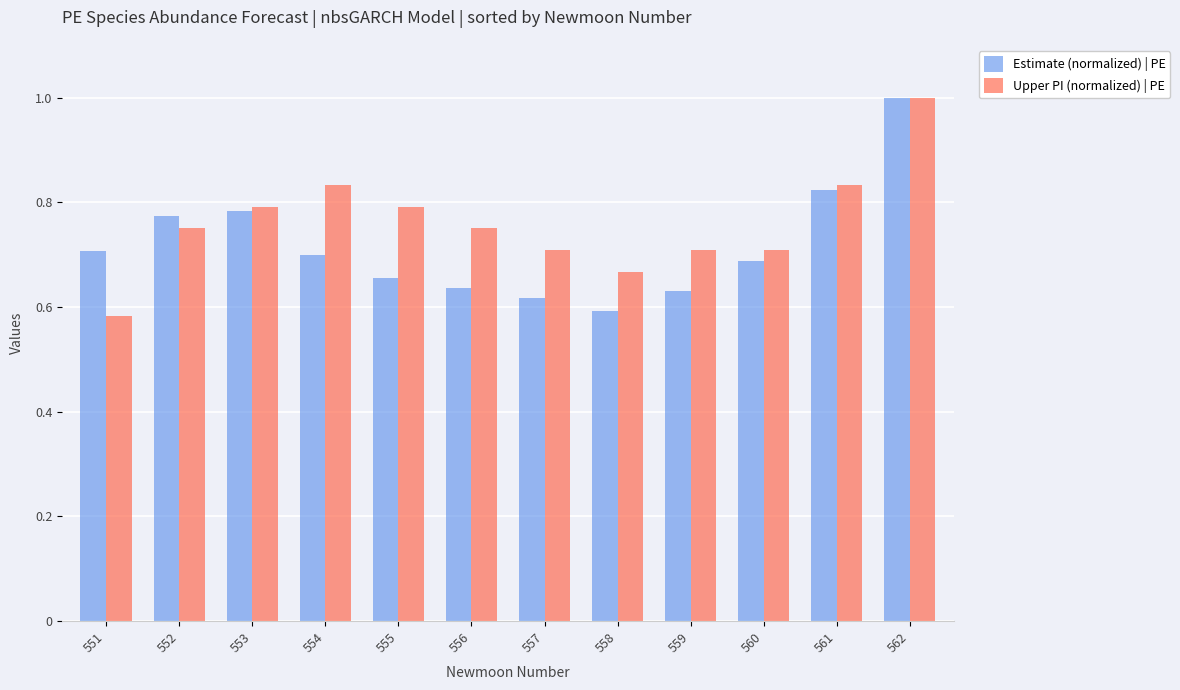

Which series changed the most between 553 and 562?

Estimate (normalized) | PE